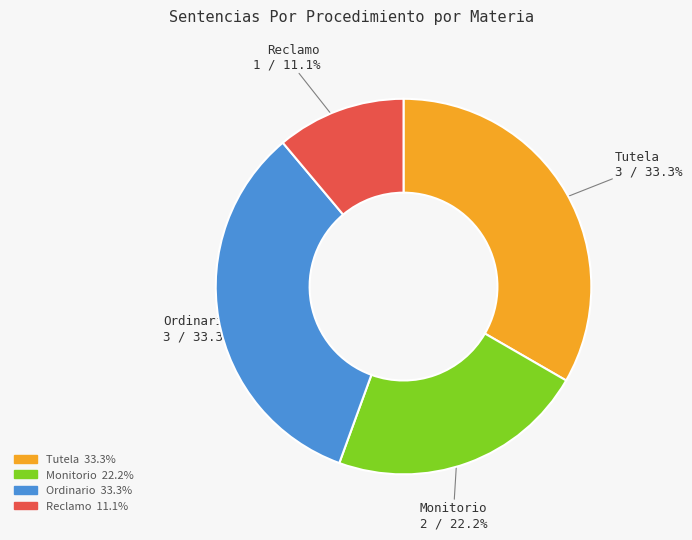

What is the ratio of the value at Reclamo to the value at Ordinario?

0.3